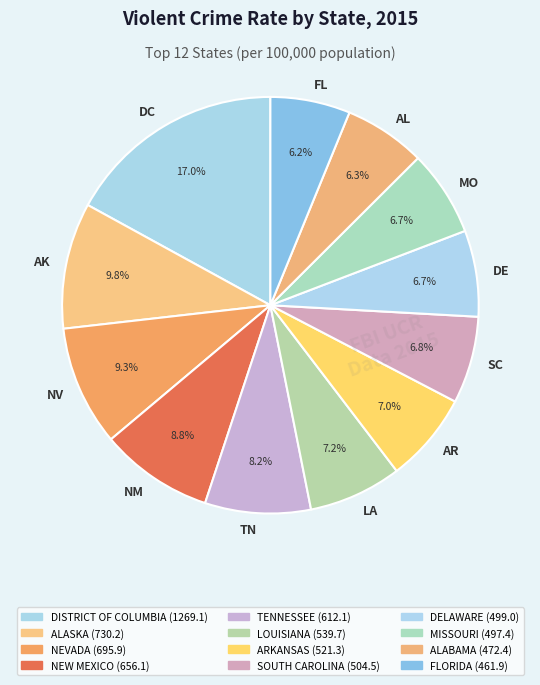

Approximately how many times larger is the value at AK compared to MO?

1.5